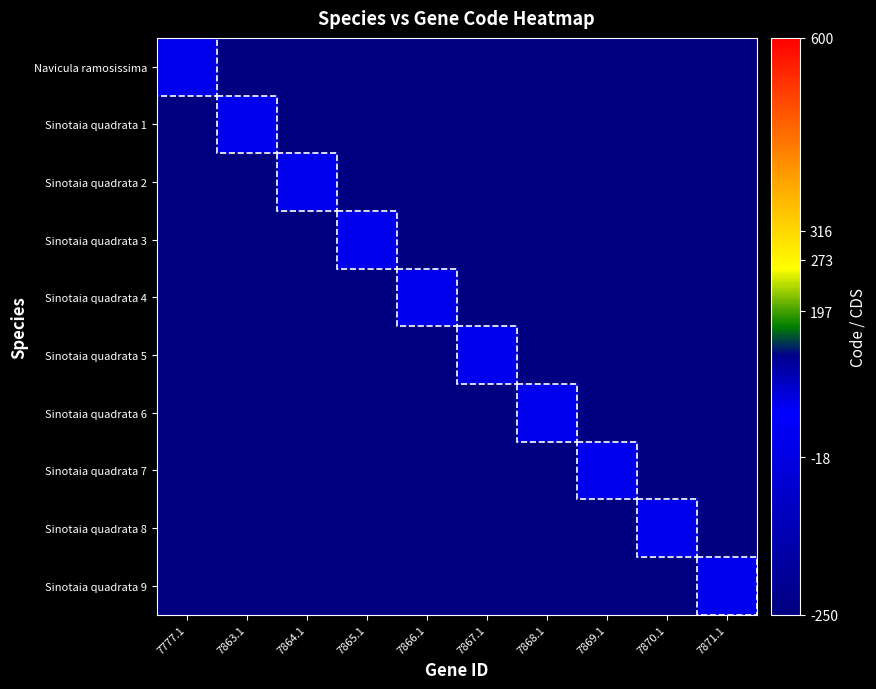

Reading left to right, what are all the values shown in this chart?

Navicula ramosissima: 7777.1=4	7863.1=-250	7864.1=-250	7865.1=-250	7866.1=-250	7867.1=-250	7868.1=-250	7869.1=-250	7870.1=-250	7871.1=-250
Sinotaia quadrata 1: 7777.1=-250	7863.1=5	7864.1=-250	7865.1=-250	7866.1=-250	7867.1=-250	7868.1=-250	7869.1=-250	7870.1=-250	7871.1=-250
Sinotaia quadrata 2: 7777.1=-250	7863.1=-250	7864.1=5	7865.1=-250	7866.1=-250	7867.1=-250	7868.1=-250	7869.1=-250	7870.1=-250	7871.1=-250
Sinotaia quadrata 3: 7777.1=-250	7863.1=-250	7864.1=-250	7865.1=5	7866.1=-250	7867.1=-250	7868.1=-250	7869.1=-250	7870.1=-250	7871.1=-250
Sinotaia quadrata 4: 7777.1=-250	7863.1=-250	7864.1=-250	7865.1=-250	7866.1=5	7867.1=-250	7868.1=-250	7869.1=-250	7870.1=-250	7871.1=-250
Sinotaia quadrata 5: 7777.1=-250	7863.1=-250	7864.1=-250	7865.1=-250	7866.1=-250	7867.1=5	7868.1=-250	7869.1=-250	7870.1=-250	7871.1=-250
Sinotaia quadrata 6: 7777.1=-250	7863.1=-250	7864.1=-250	7865.1=-250	7866.1=-250	7867.1=-250	7868.1=5	7869.1=-250	7870.1=-250	7871.1=-250
Sinotaia quadrata 7: 7777.1=-250	7863.1=-250	7864.1=-250	7865.1=-250	7866.1=-250	7867.1=-250	7868.1=-250	7869.1=5	7870.1=-250	7871.1=-250
Sinotaia quadrata 8: 7777.1=-250	7863.1=-250	7864.1=-250	7865.1=-250	7866.1=-250	7867.1=-250	7868.1=-250	7869.1=-250	7870.1=5	7871.1=-250
Sinotaia quadrata 9: 7777.1=-250	7863.1=-250	7864.1=-250	7865.1=-250	7866.1=-250	7867.1=-250	7868.1=-250	7869.1=-250	7870.1=-250	7871.1=5